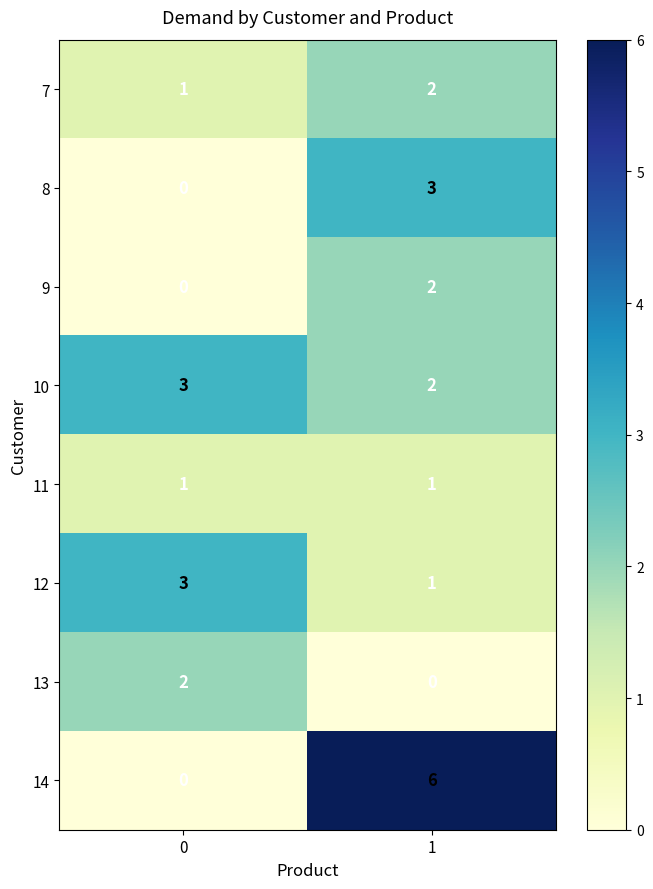

What is the difference between the maximum and minimum values in the 14 series?

6